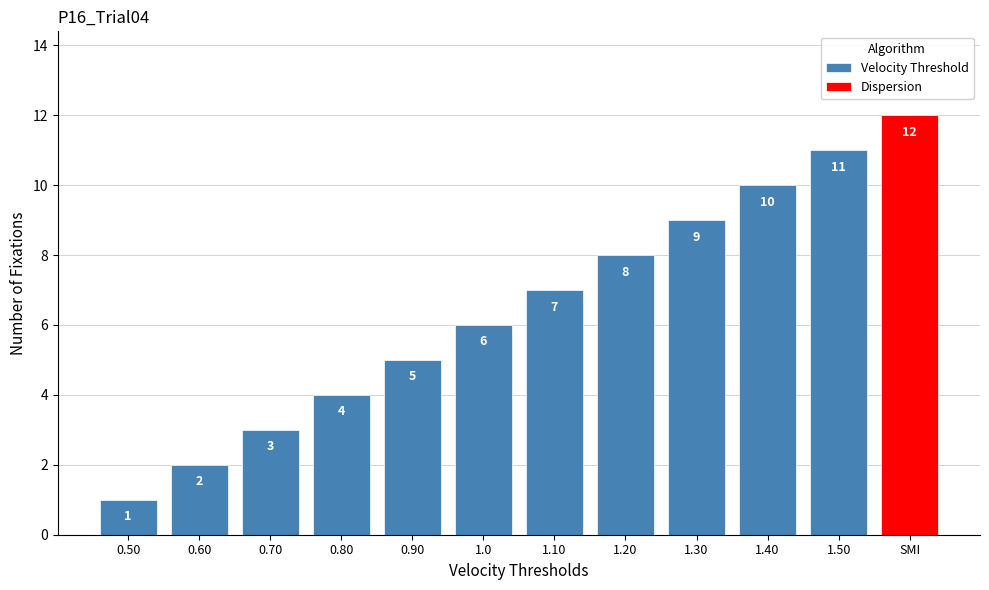

Read the Velocity Threshold value at 1.20.

8